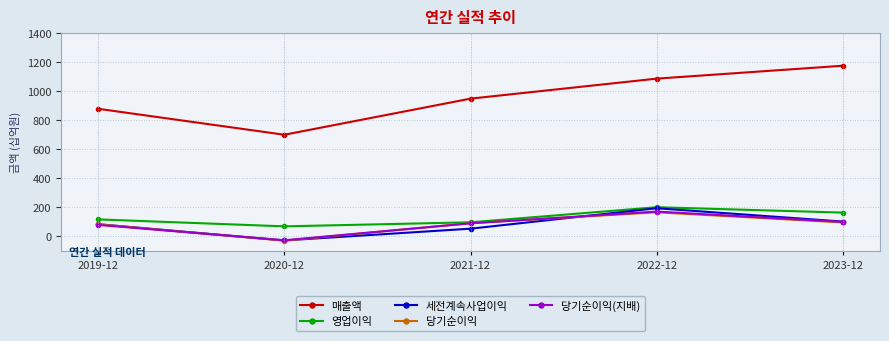

In 영업이익, how many points are higher than both neighbors (excluding endpoints)?

1